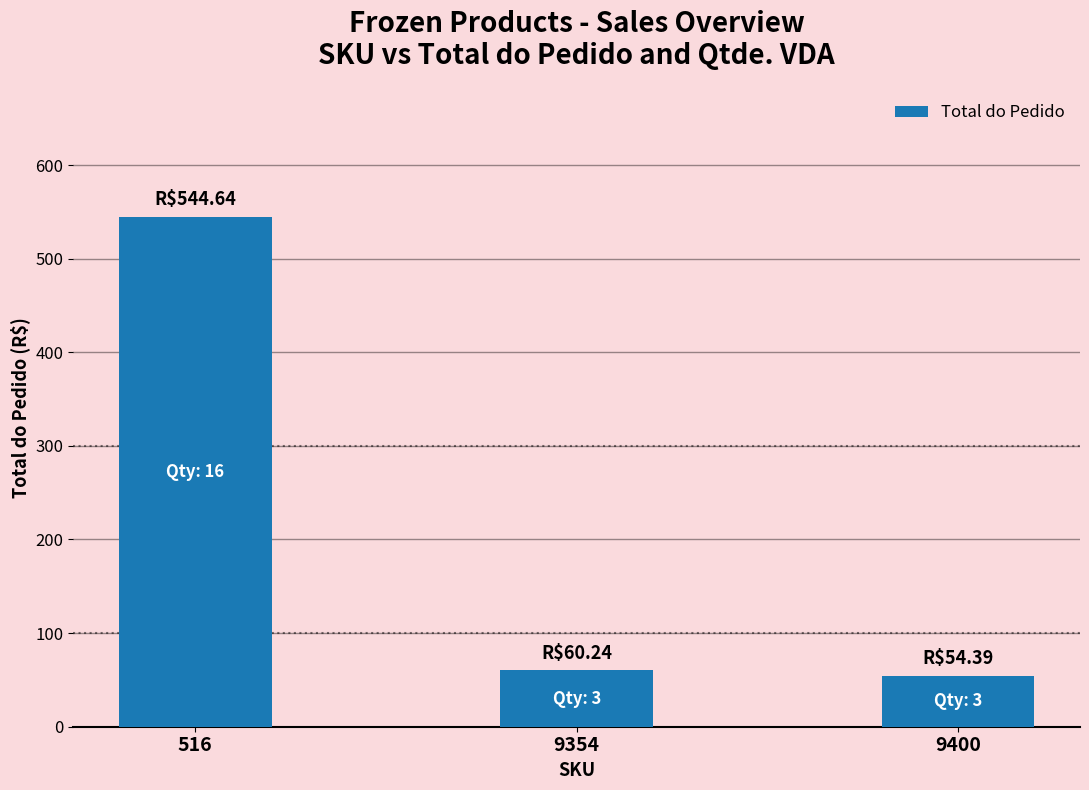

At which label does the data first exceed 60?

516